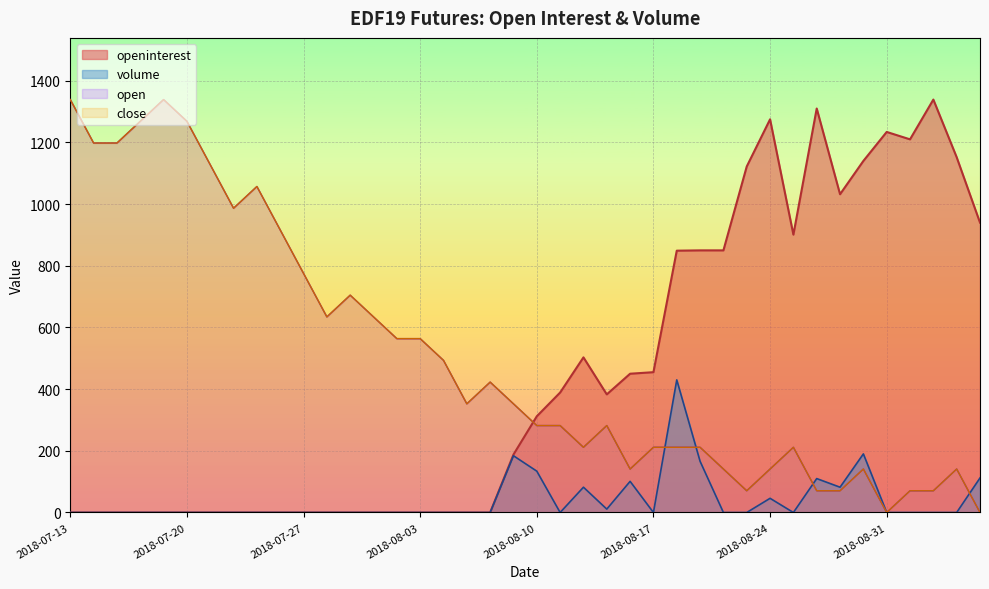

How many lines are shown in the chart?

4